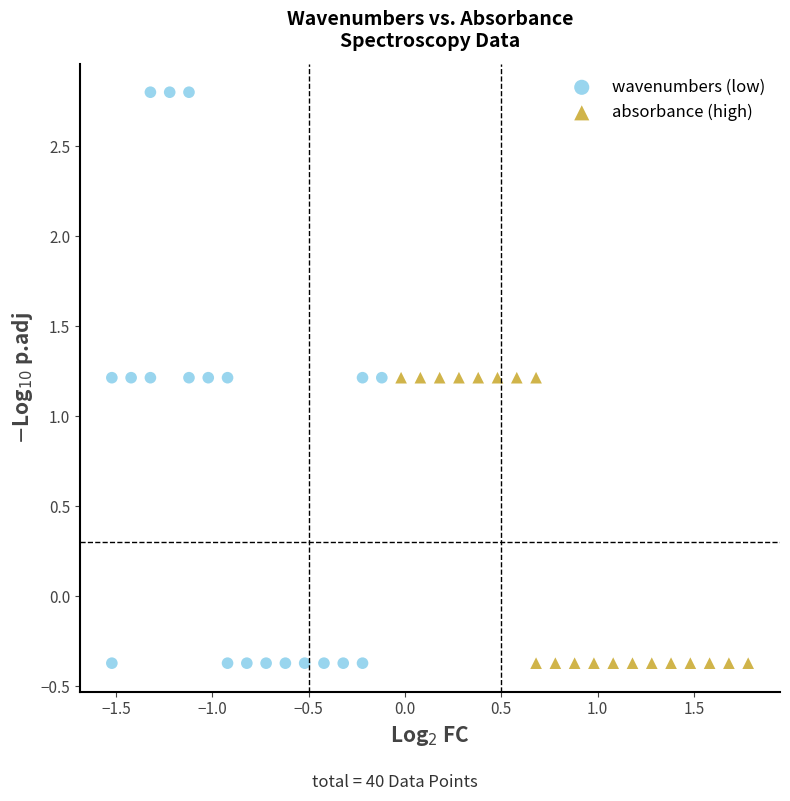

What are all the series names shown in the legend?

wavenumbers (low), absorbance (high)